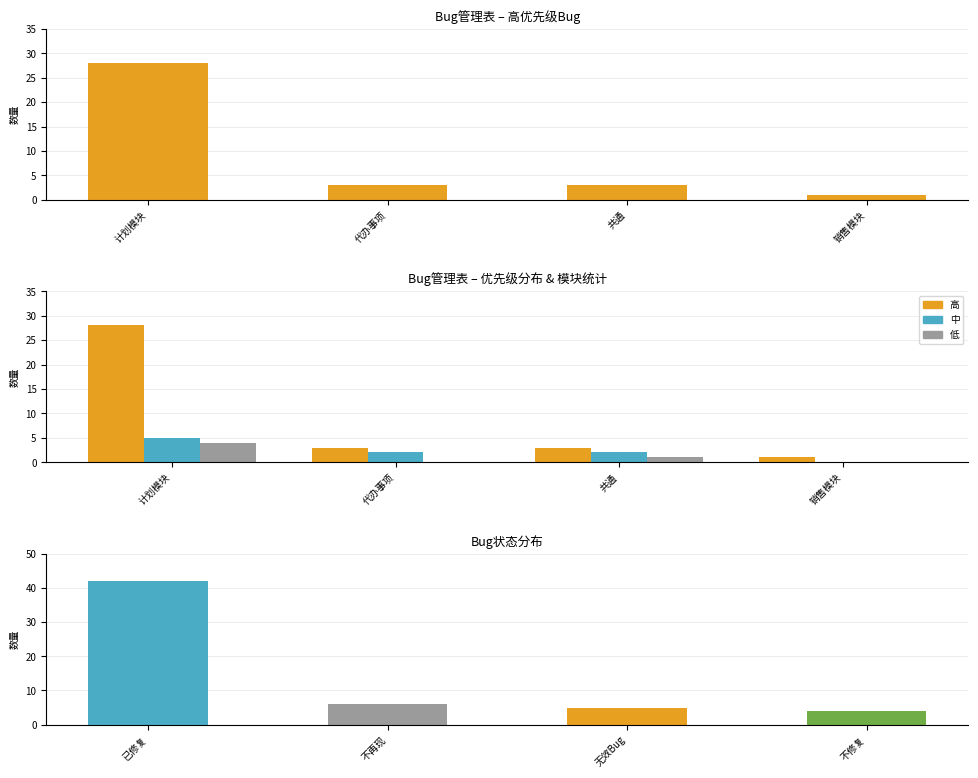

At which category does the chart reach its peak across all series?

计划模块